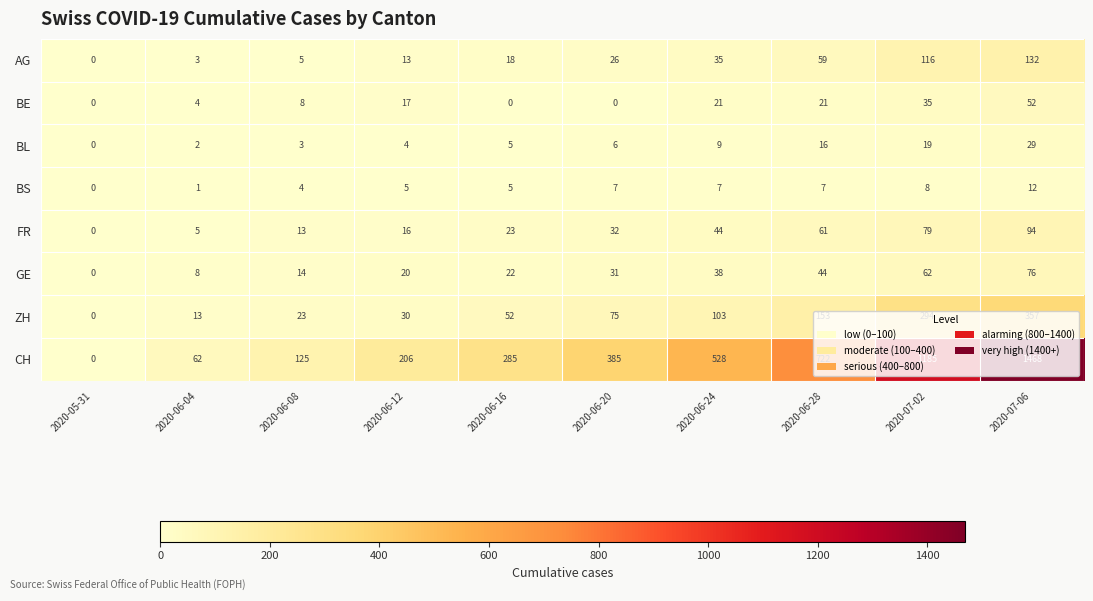

Rank the series at 2020-06-04 from highest to lowest value.

CH, ZH, GE, FR, BE, AG, BL, BS